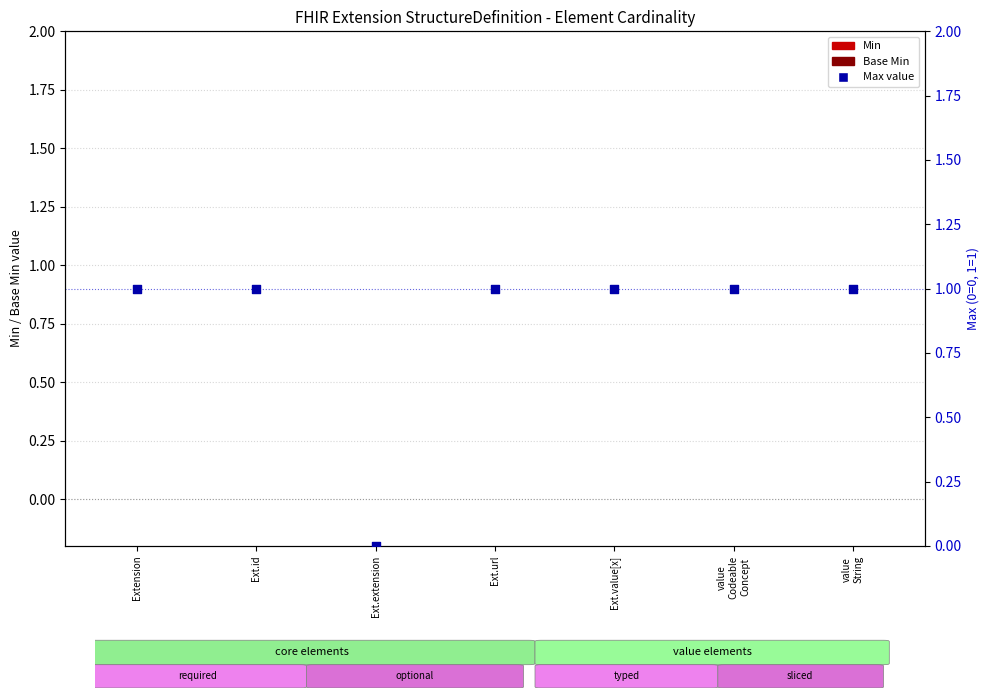

At how many categories does at least one series exceed 0?

6